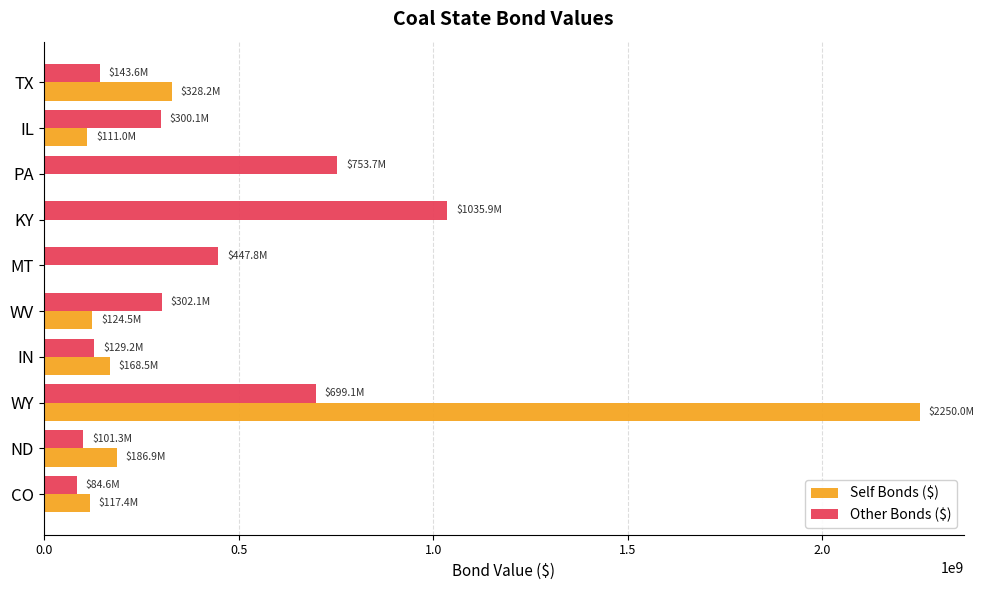

What are all the series names shown in the legend?

Self Bonds ($), Other Bonds ($)